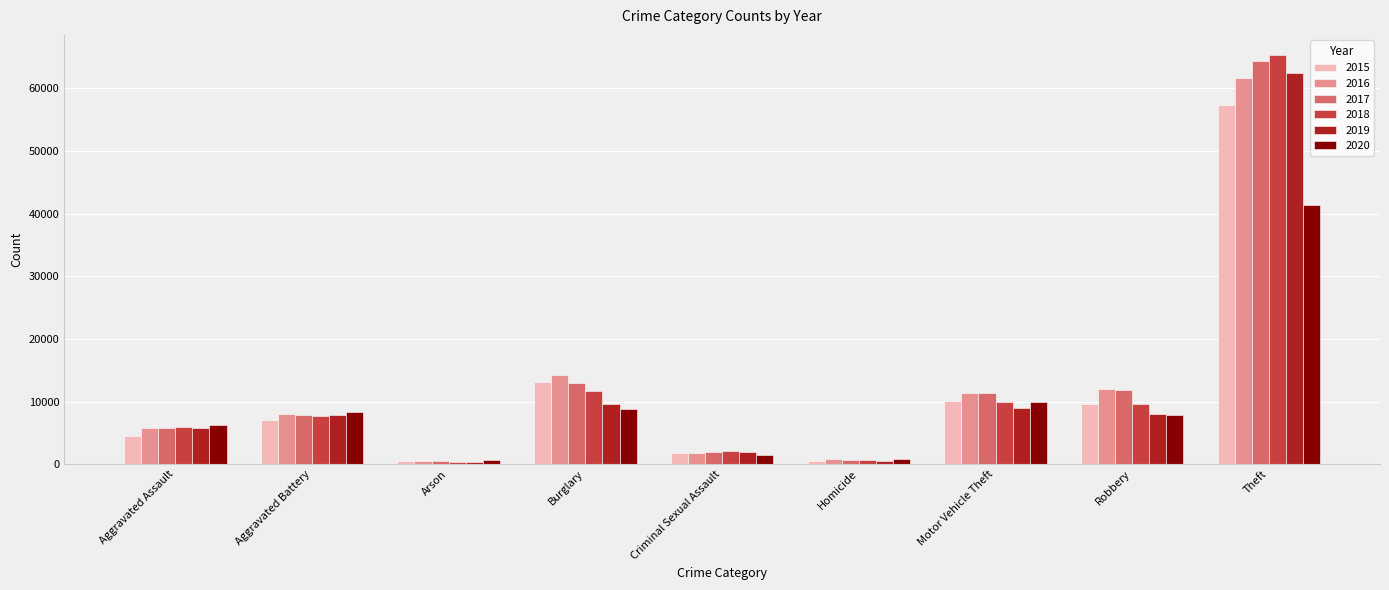

What position from the left is Aggravated Assault?

1